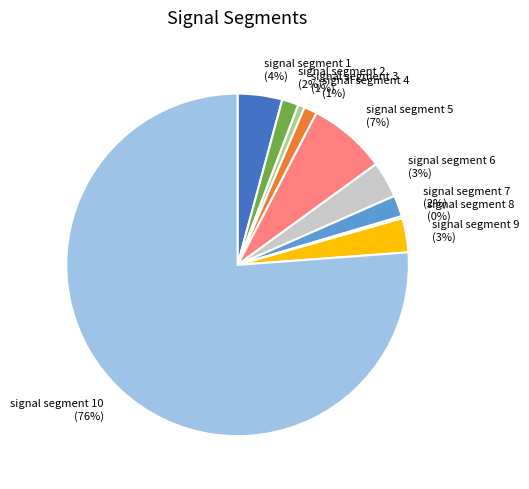

Do signal segment 3 and signal segment 9 together represent more than half of the pie?

No